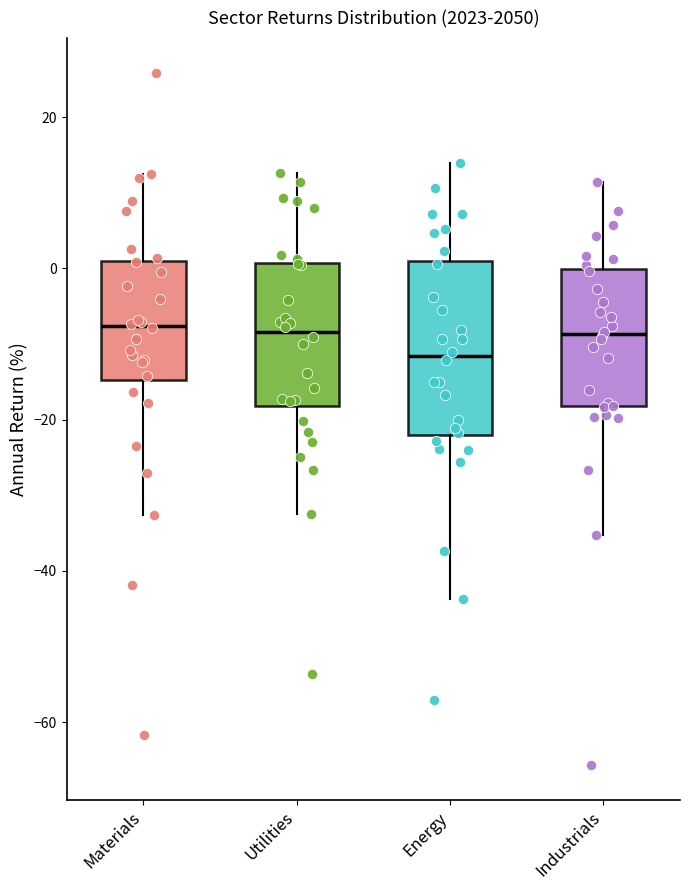

Reading left to right, transcribe this box plot: for each box, give where its median line is, the range the box spans, and where its two whiskers end, as read against the y-axis. The values are not printed on the chart, so give them approximately, as read against the axis.

Materials: median -8, box -14 to 0, whiskers -32 to 12
Utilities: median -8, box -18 to 0, whiskers -32 to 12
Energy: median -12, box -22 to 2, whiskers -44 to 14
Industrials: median -8, box -18 to 0, whiskers -36 to 12